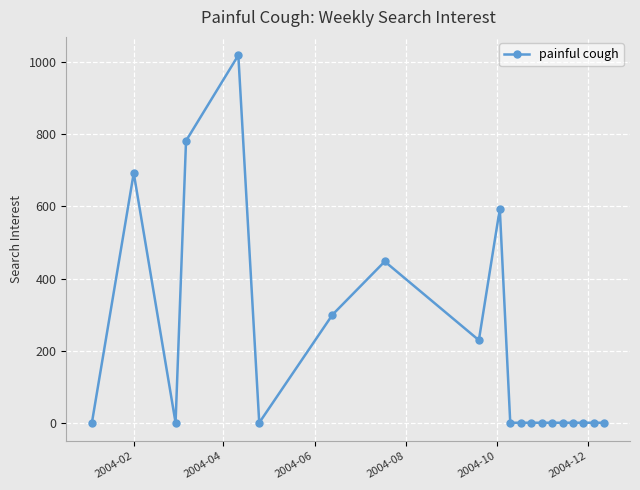

What is the difference between the second highest and minimum values?

782.1